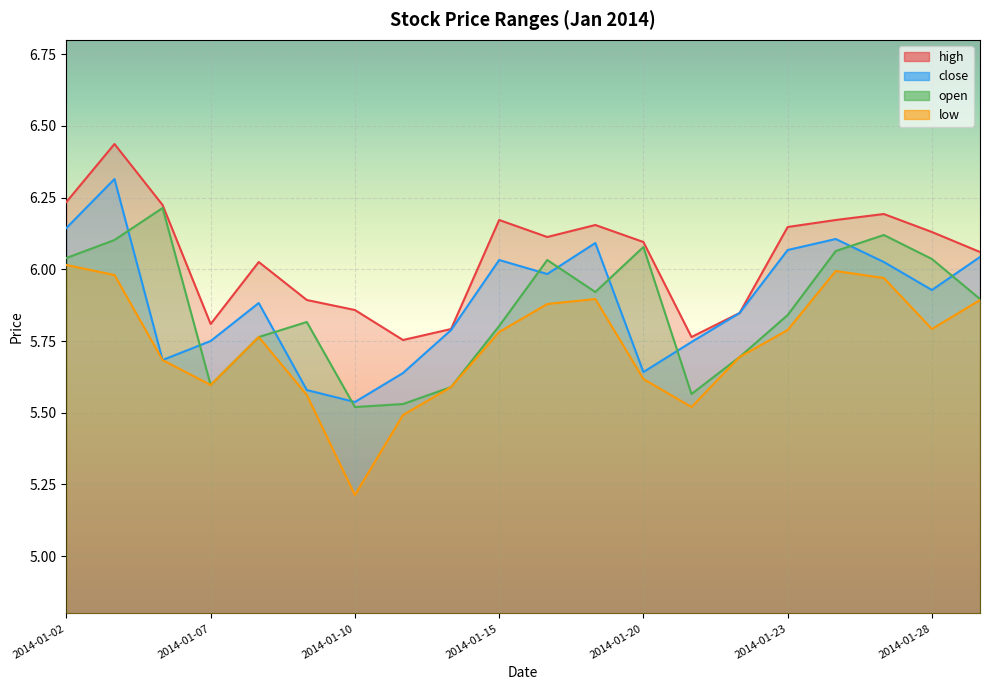

What is the value of the close point at the 6th from the left?

5.6